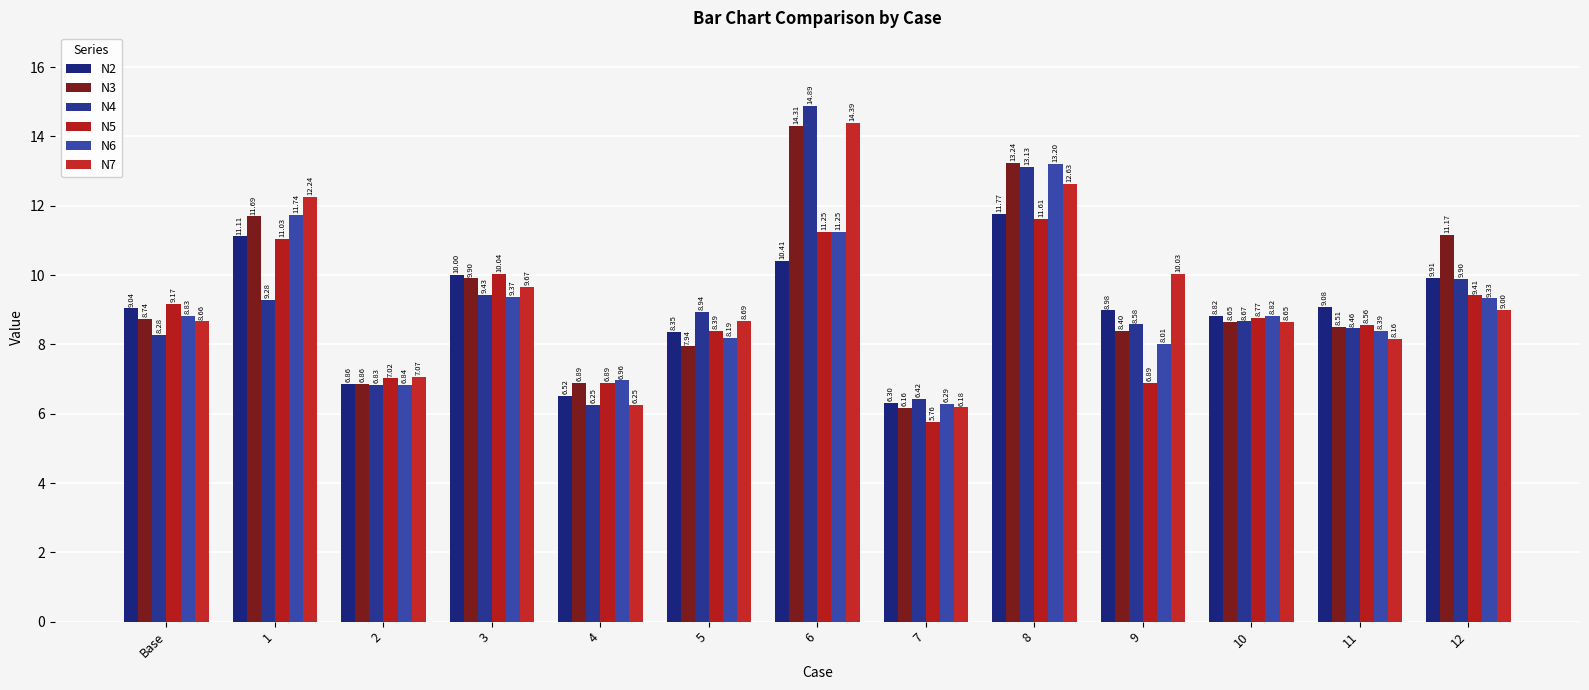

What position from the left is 8?

9